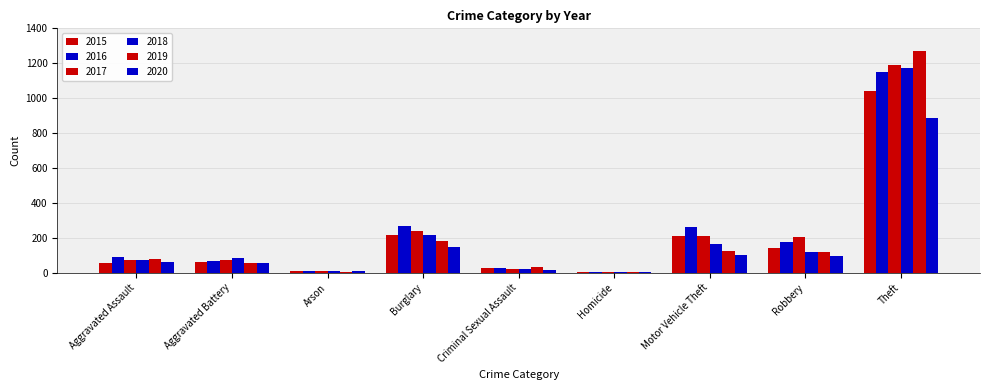

The value of 2018 at Theft is 1170. True or false?

True